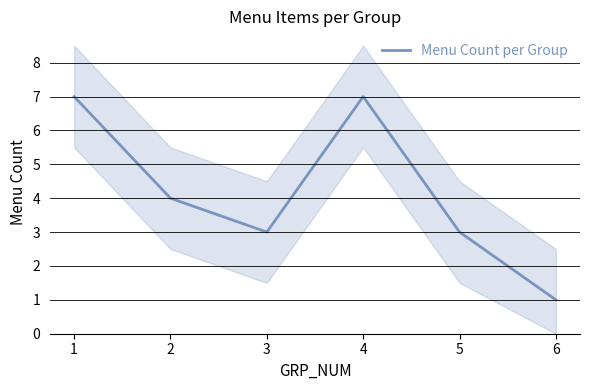

How many data points does each series have?

6